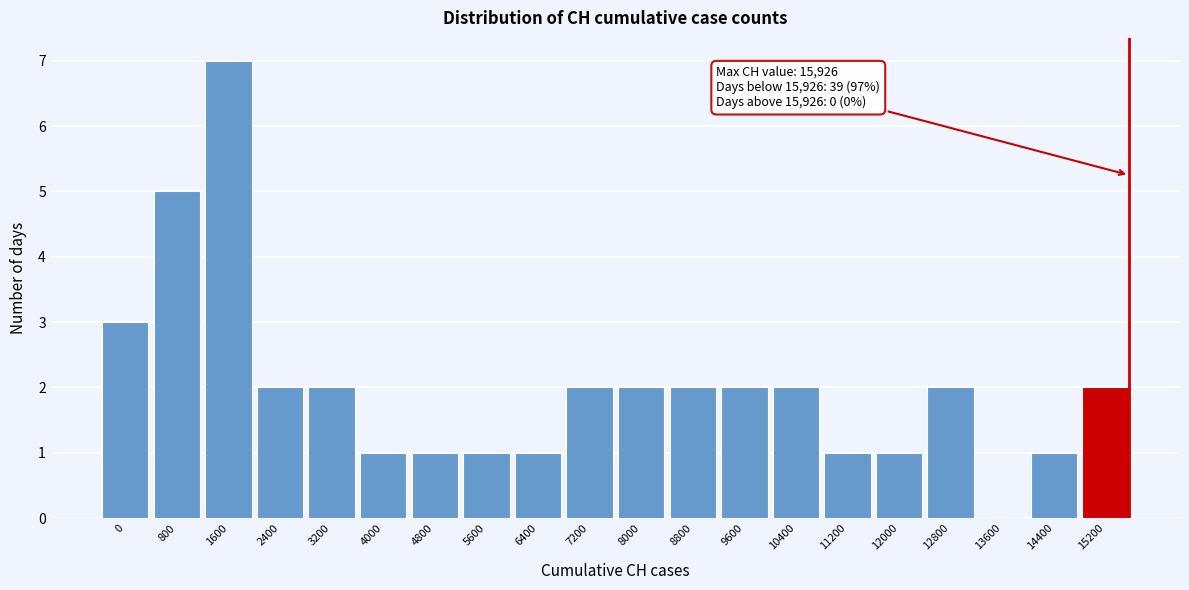

Reading left to right, what are all the values shown in this chart?

0=3	800=5	1600=7	2400=2	3200=2	4000=1	4800=1	5600=1	6400=1	7200=2	8000=2	8800=2	9600=2	10400=2	11200=1	12000=1	12800=2	13600=0	14400=1	15200=2